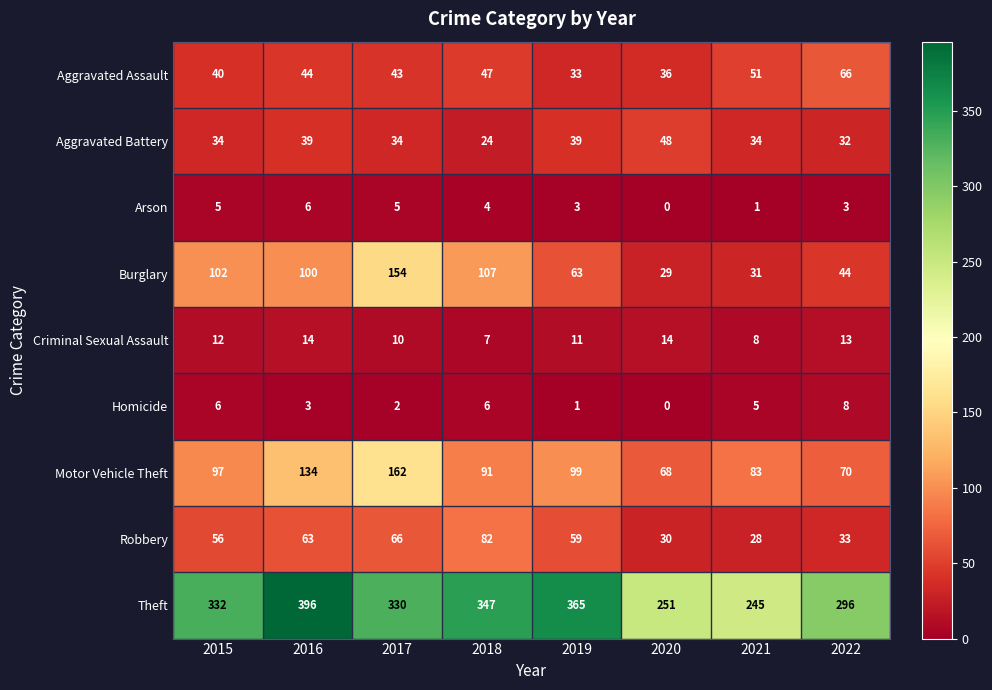

The Burglary series shows 44 at 2022. True or false?

True